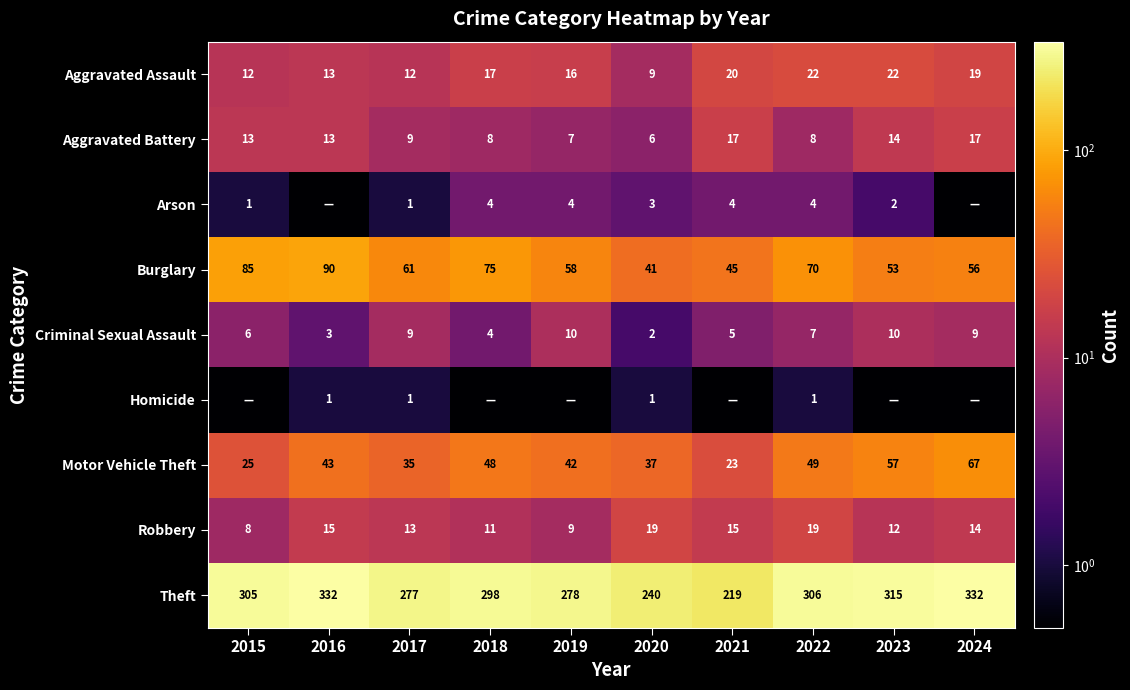

Count the number of data series in this chart.

9